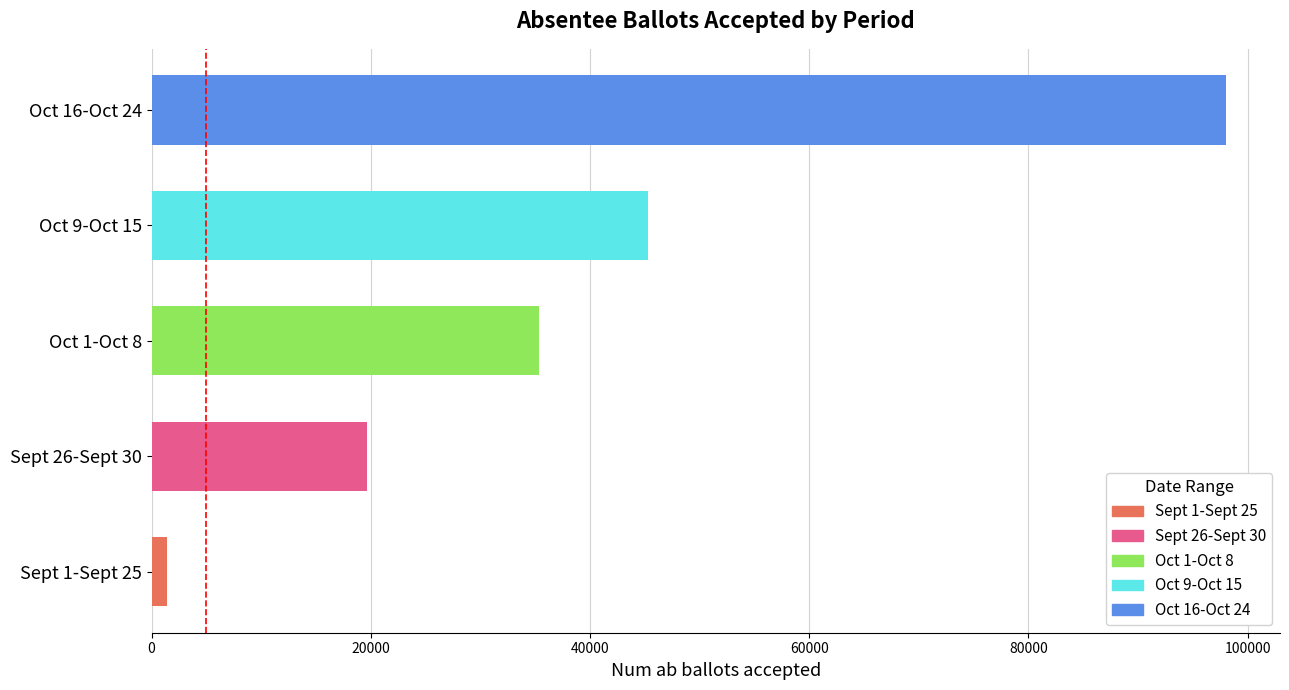

List the labels in order of value, smallest first.

Sept 1-Sept 25, Sept 26-Sept 30, Oct 1-Oct 8, Oct 9-Oct 15, Oct 16-Oct 24